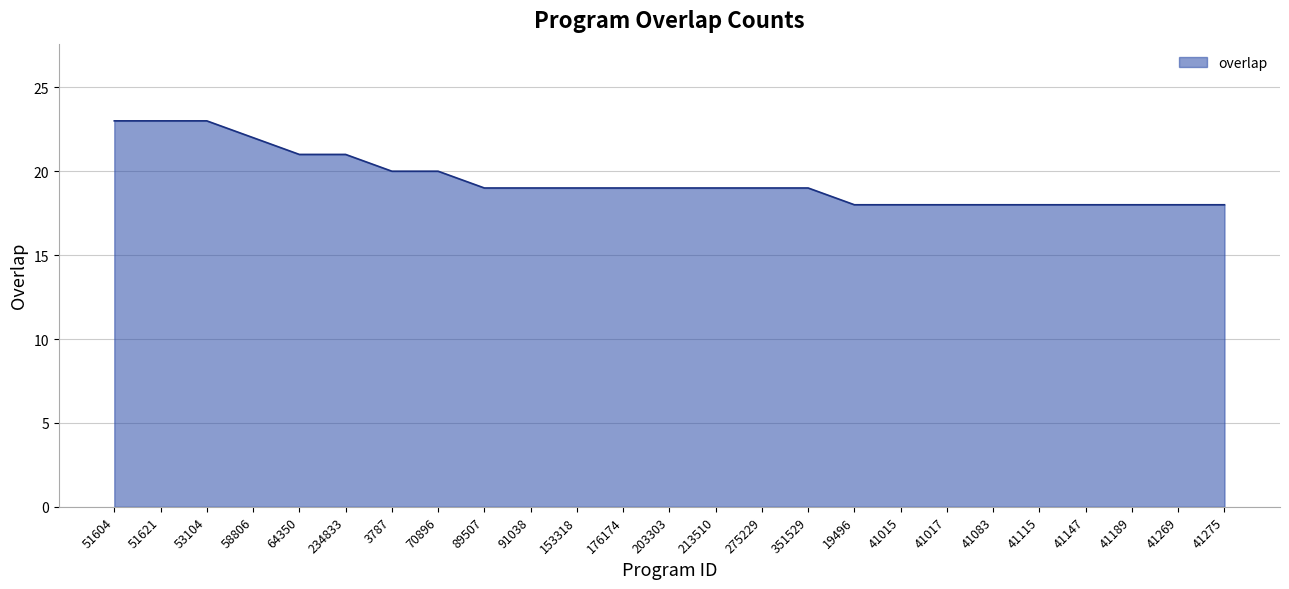

How many values are between 18 and 20?

19